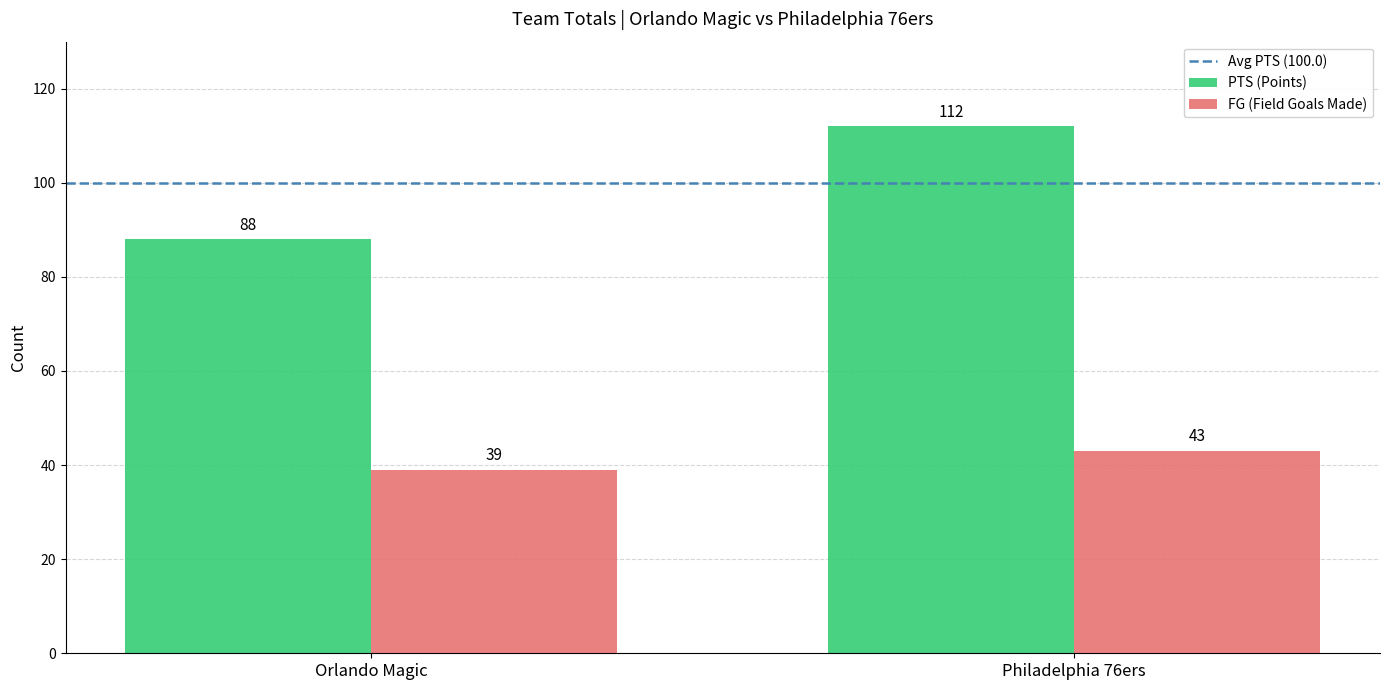

How many data points does each series have?

2